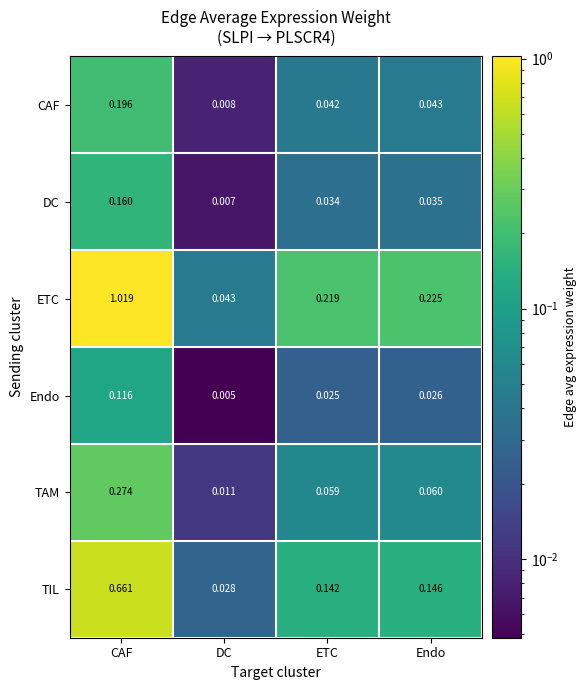

Where is CAF nearest to the value 0?

DC